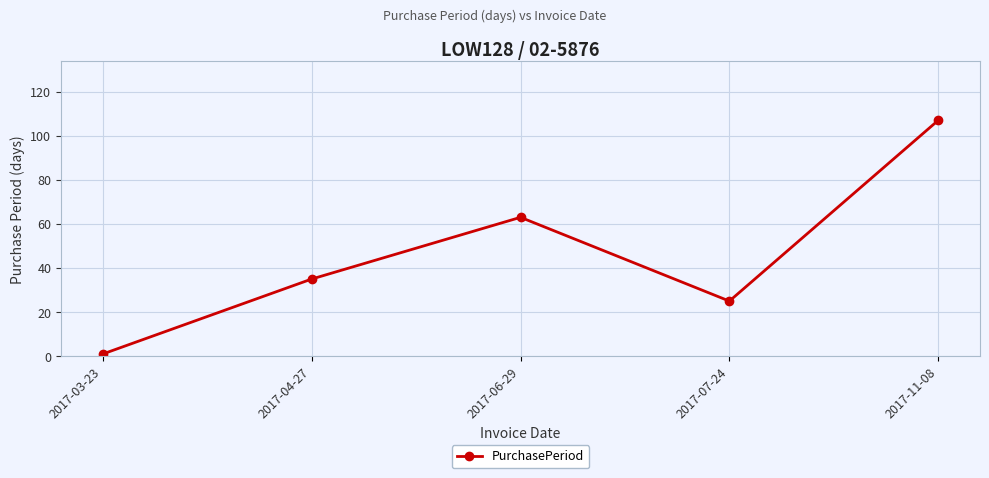

Rank the categories by value from highest to lowest.

2017-11-08, 2017-06-29, 2017-04-27, 2017-07-24, 2017-03-23